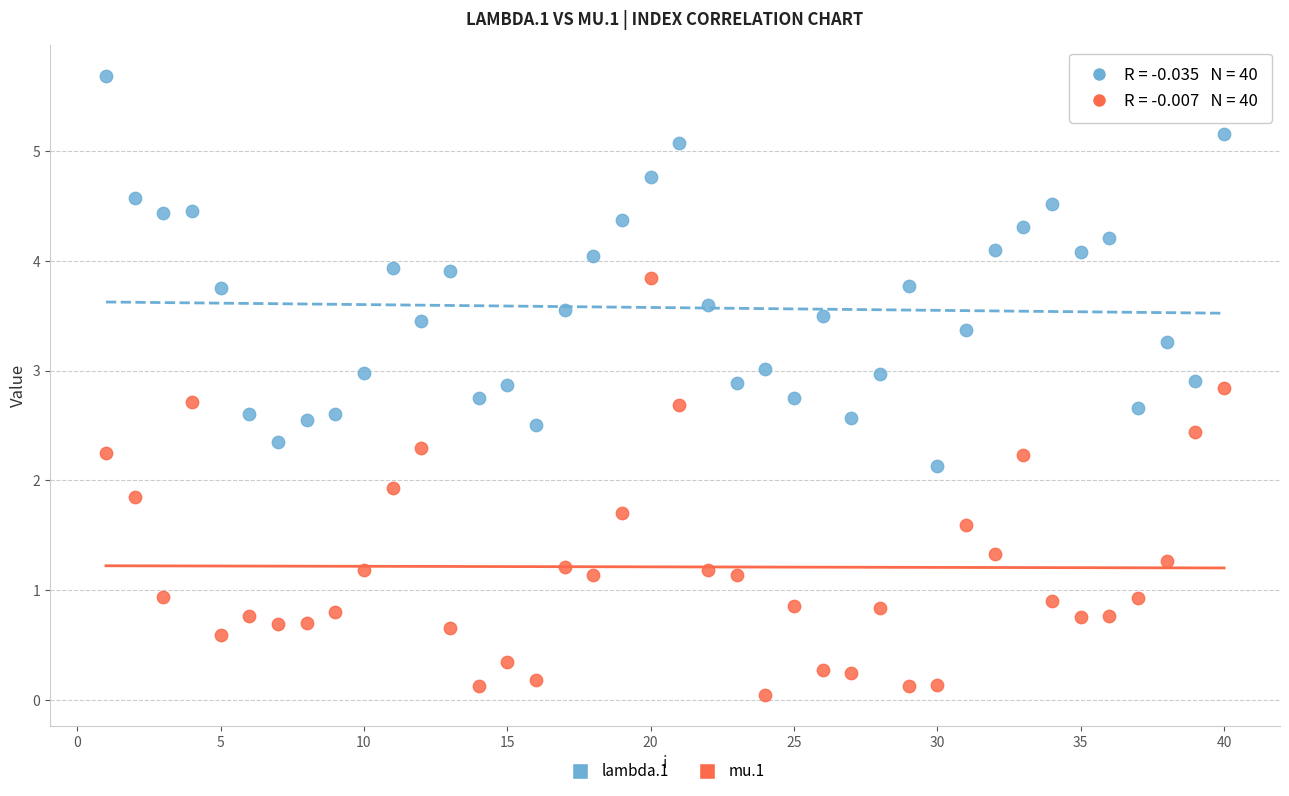

Across all data points, what is the range of Y values (max minus min)?

5.6